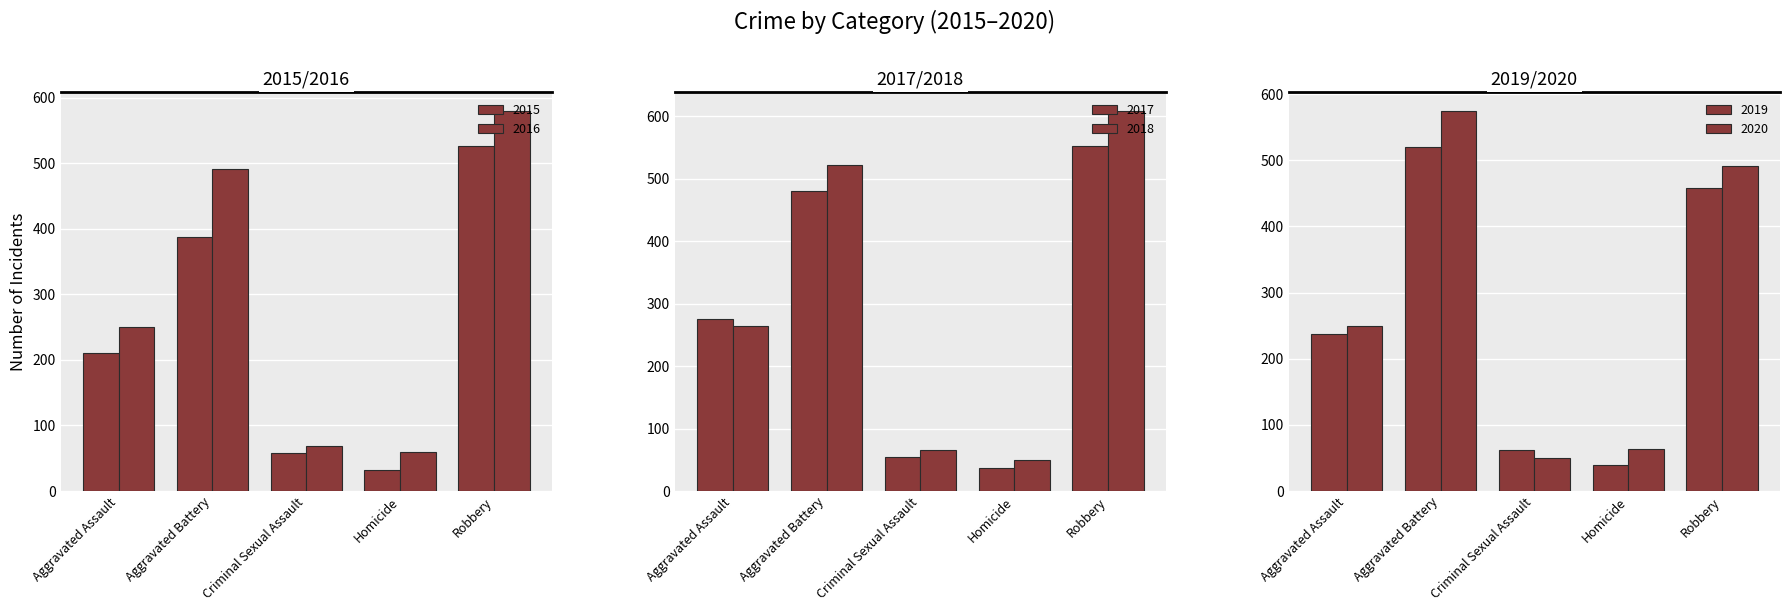

What is the total value across all series at Robbery?

3216